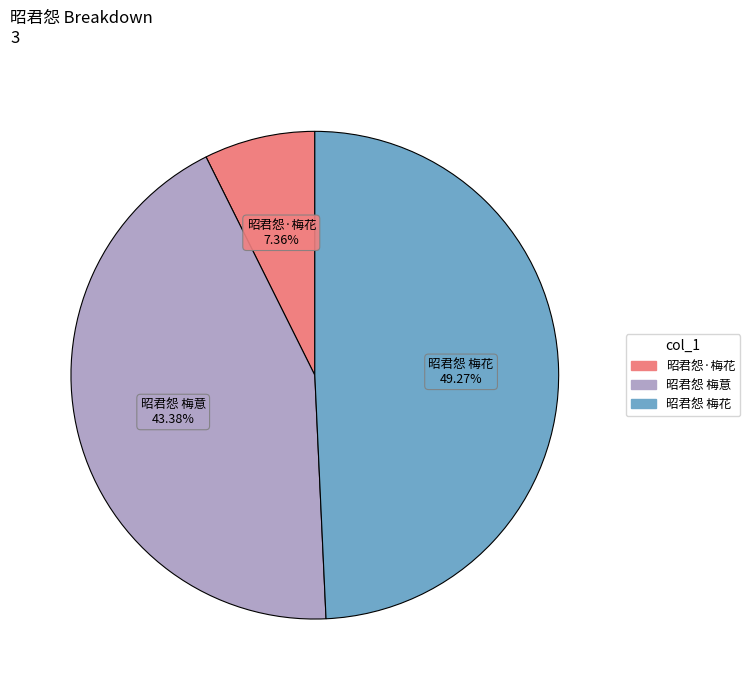

Which slice is the largest?

昭君怨 梅花